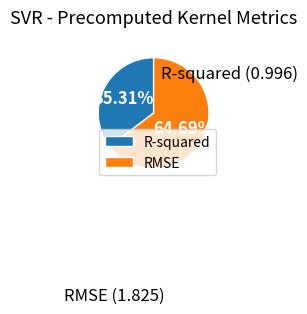

To the nearest percent, what is the difference between the largest and smallest slice percentages?

29%